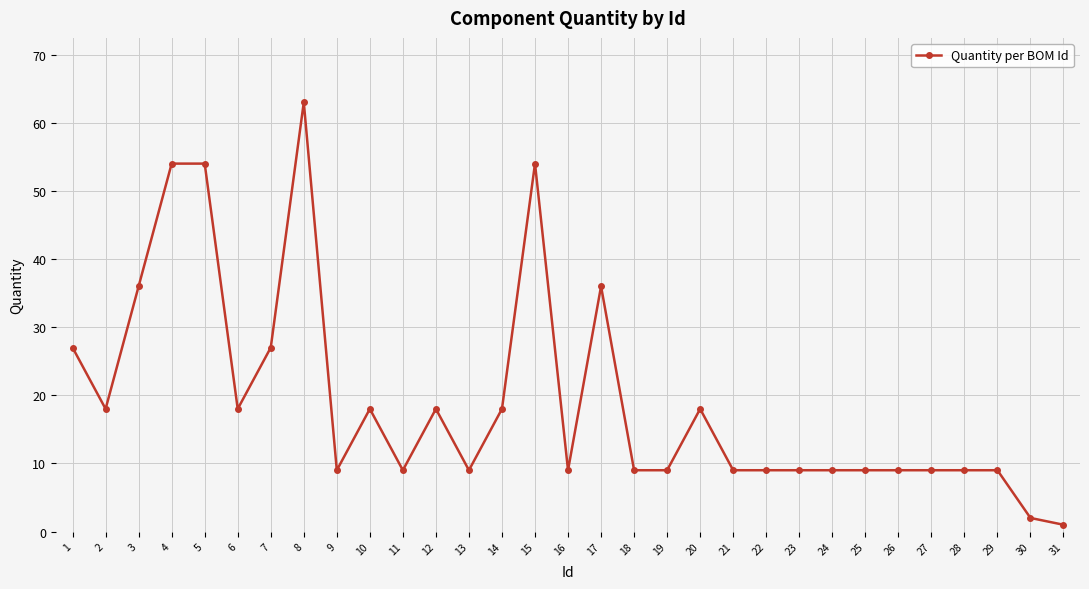

Which has a higher value, 17 or 25?

17